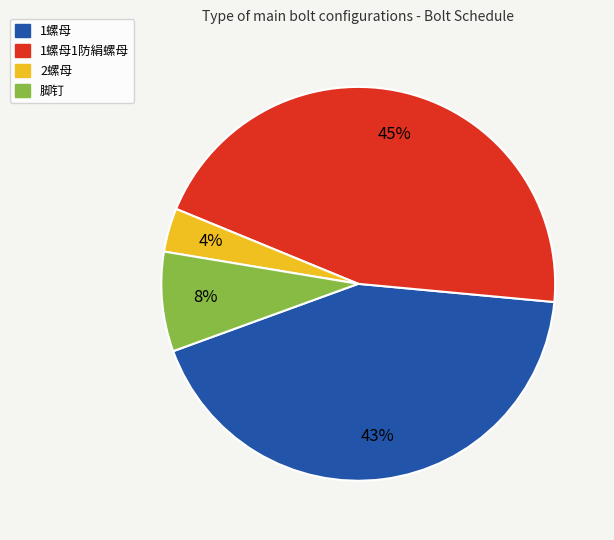

Does any single category account for the majority?

No